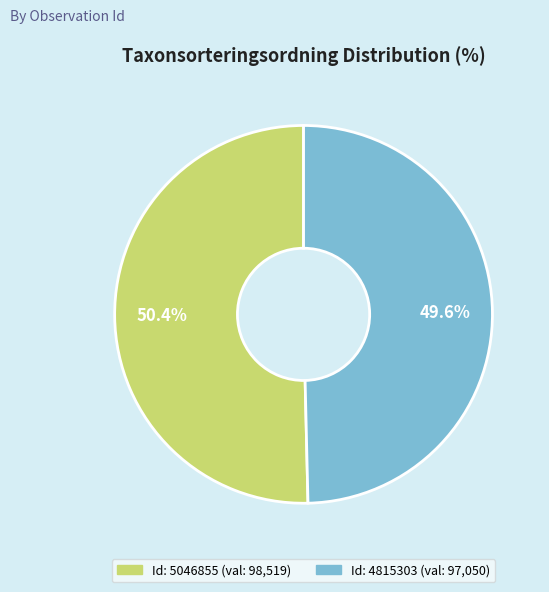

Does any single category account for the majority?

Yes